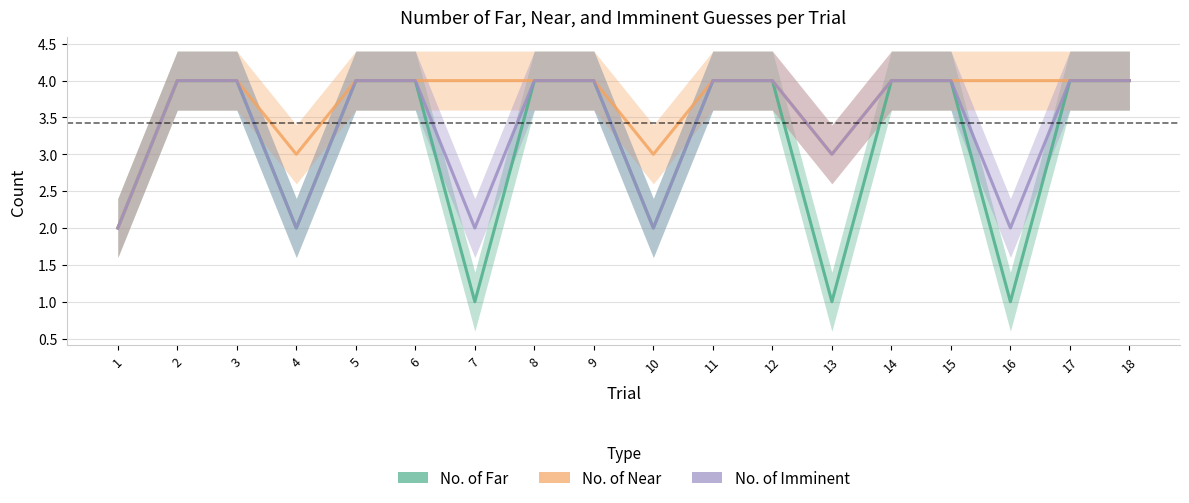

Rank the categories by No. of Far value from highest to lowest.

2, 3, 5, 6, 8, 9, 11, 12, 14, 15, 17, 18, 1, 4, 10, 7, 13, 16